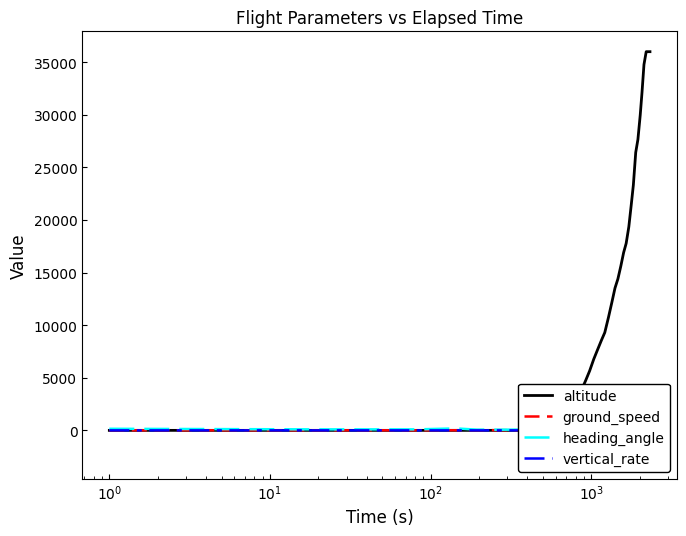

List the series in order of their peak value, lowest first.

vertical_rate, heading_angle, ground_speed, altitude